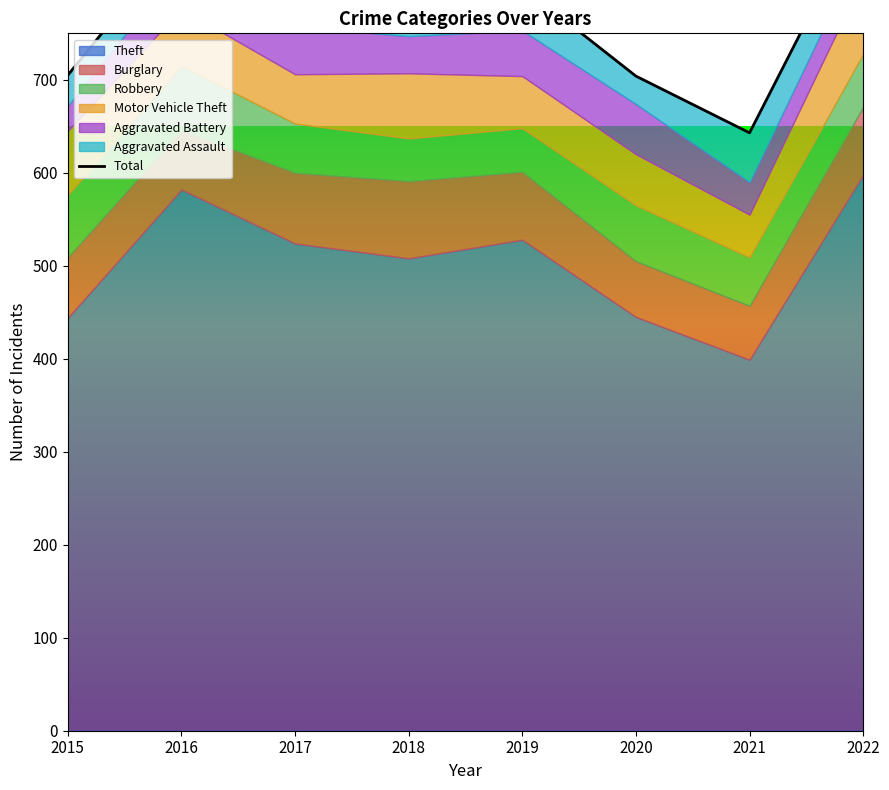

Between 2018 and 2019, which is larger?

2019